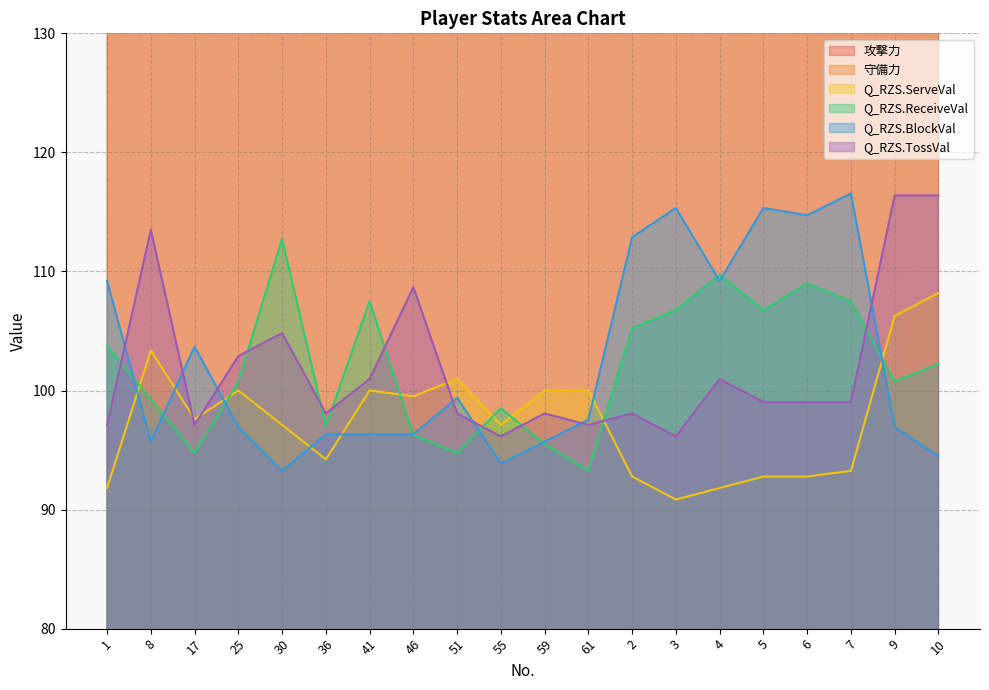

Which category has the lowest value in the Q_RZS.BlockVal series?

30